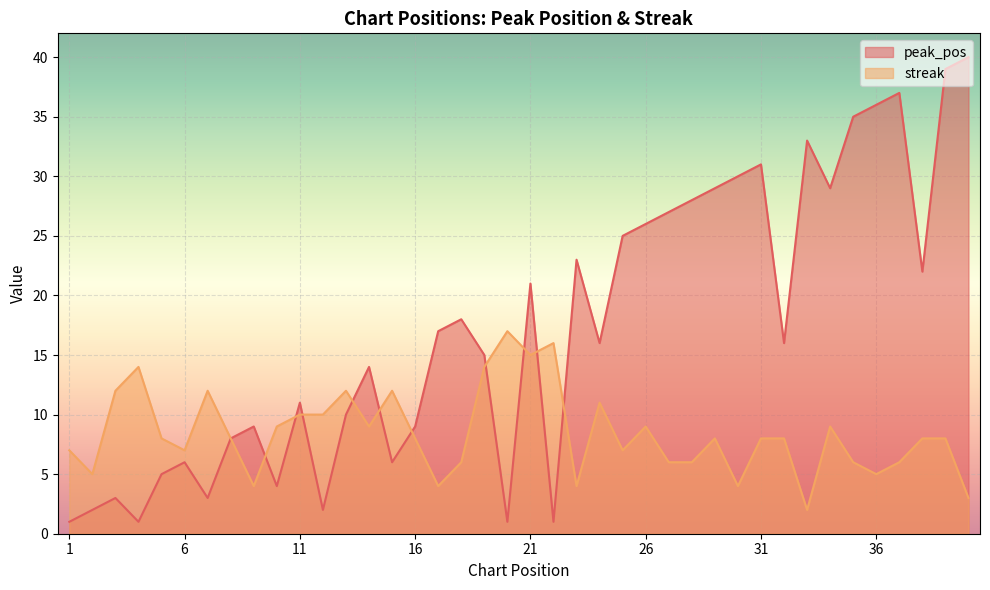

What is the value of the peak_pos point at the 13th from the left?

10